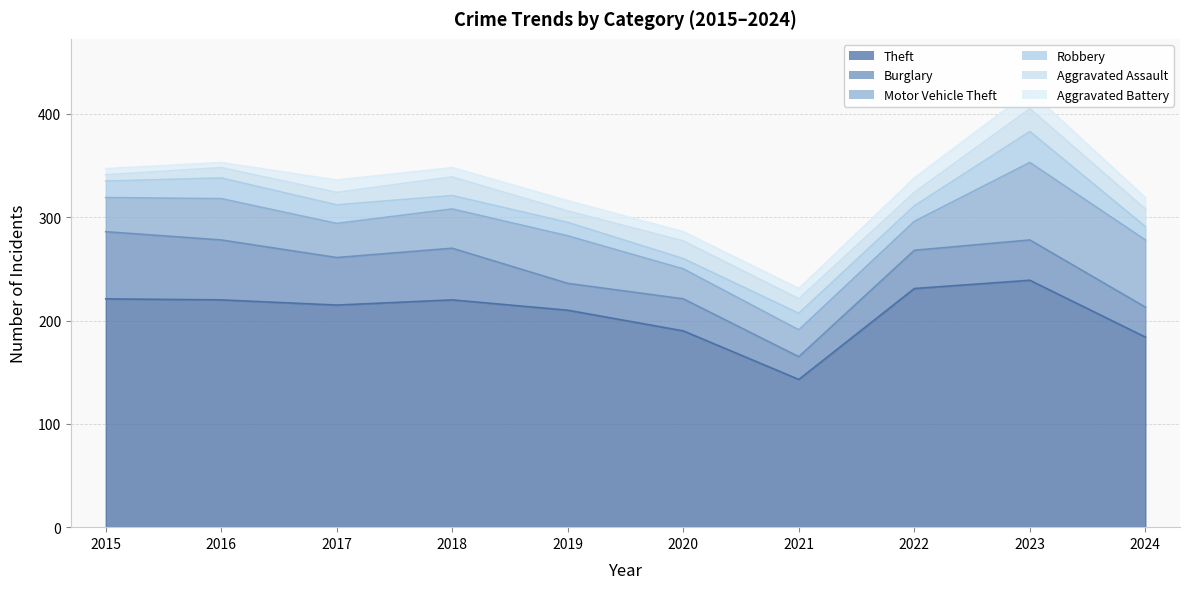

Reading right to left, what are all the values shown in this chart?

Theft: 184	239	231	143	190	210	220	215	220	221
Burglary: 29	39	37	22	31	26	50	46	58	65
Motor Vehicle Theft: 65	75	28	26	29	46	38	33	40	33
Robbery: 13	30	15	16	10	13	13	18	20	16
Aggravated Assault: 17	22	13	14	17	11	18	12	10	6
Aggravated Battery: 11	17	14	10	9	10	9	12	5	6